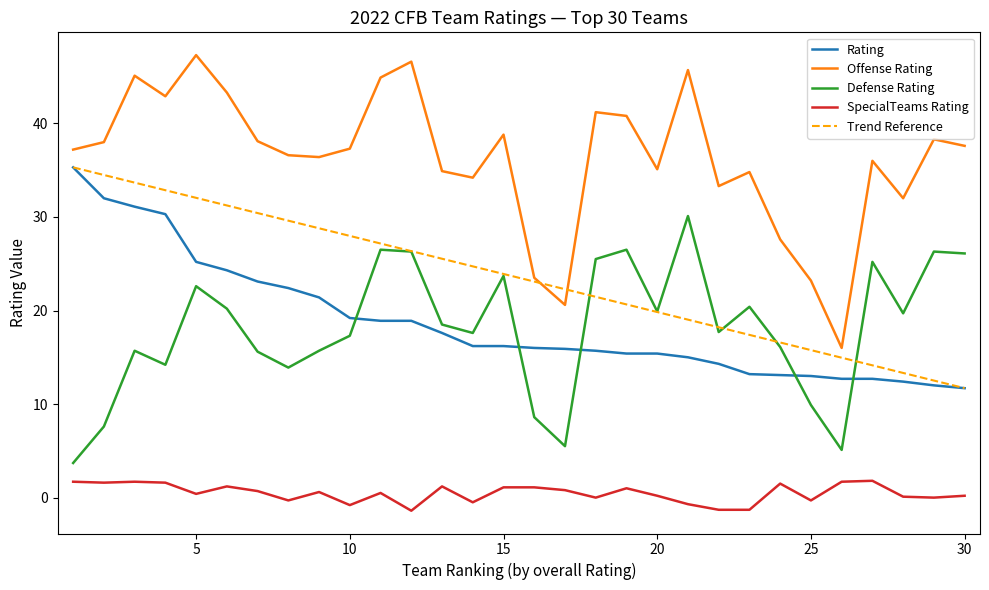

Which series has the largest total across all categories?

Offense Rating